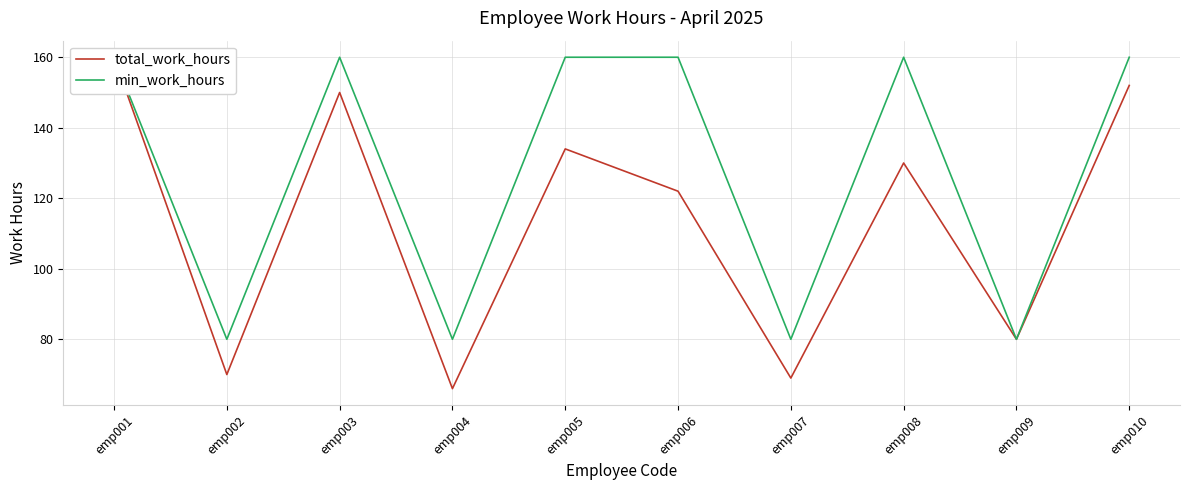

Which category has the lowest value in the min_work_hours series?

emp002